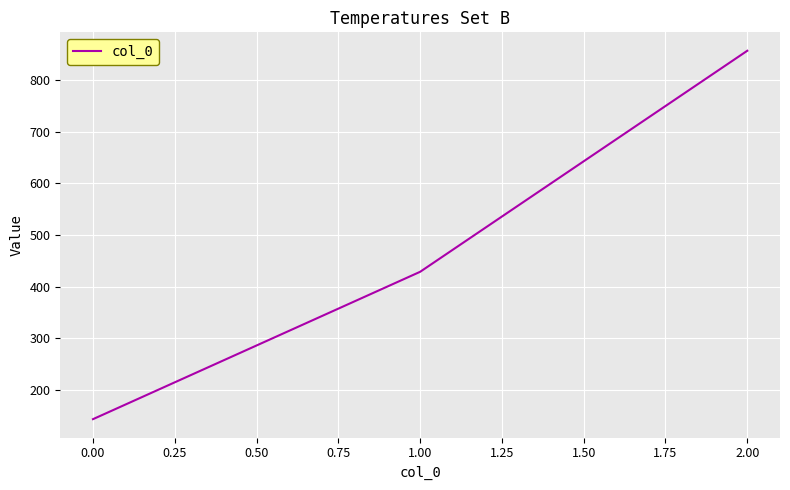

Reading left to right, transcribe all the data shown in this chart.

142.9	428.6	857.1